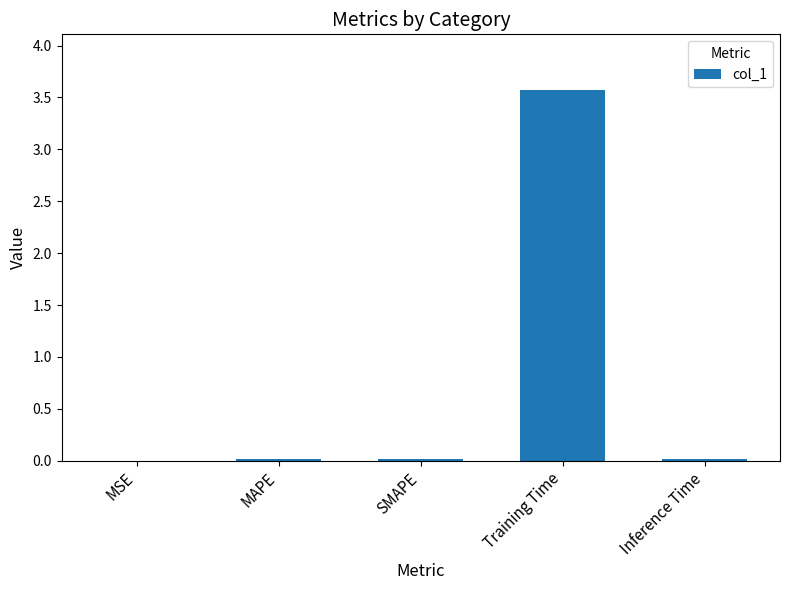

Read the value at Training Time.

3.6